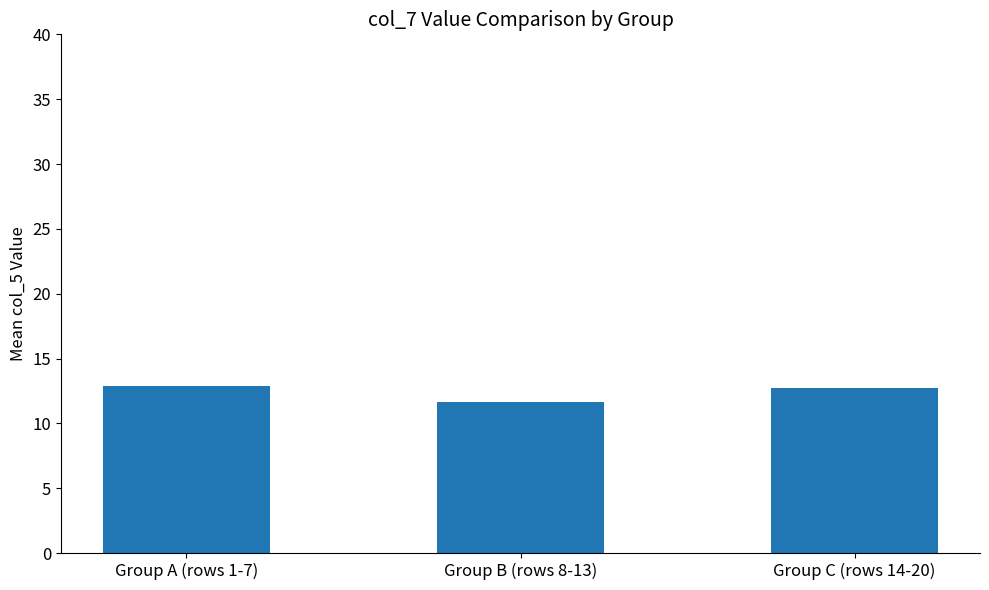

What is the smallest value displayed?

11.7